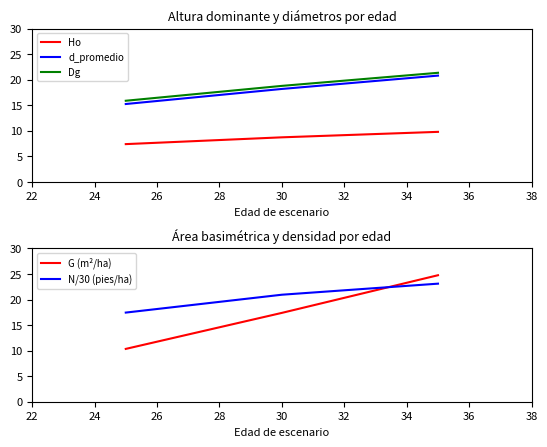

What is the sum of all N/30 (pies/ha) values?

61.5